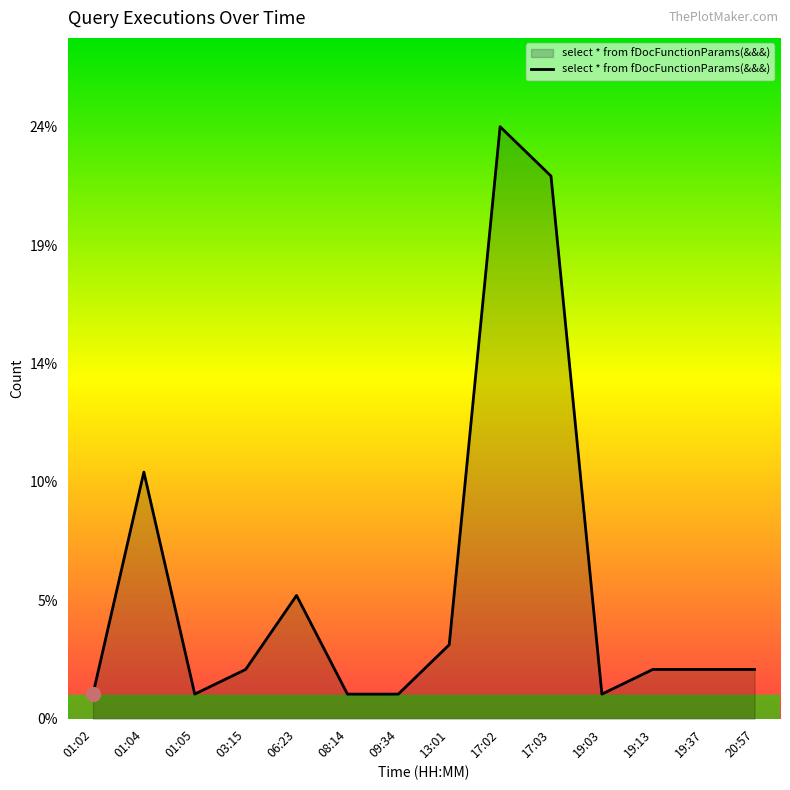

Rank the categories by value from highest to lowest.

17:02, 17:03, 01:04, 06:23, 13:01, 03:15, 19:13, 19:37, 20:57, 01:02, 01:05, 08:14, 09:34, 19:03